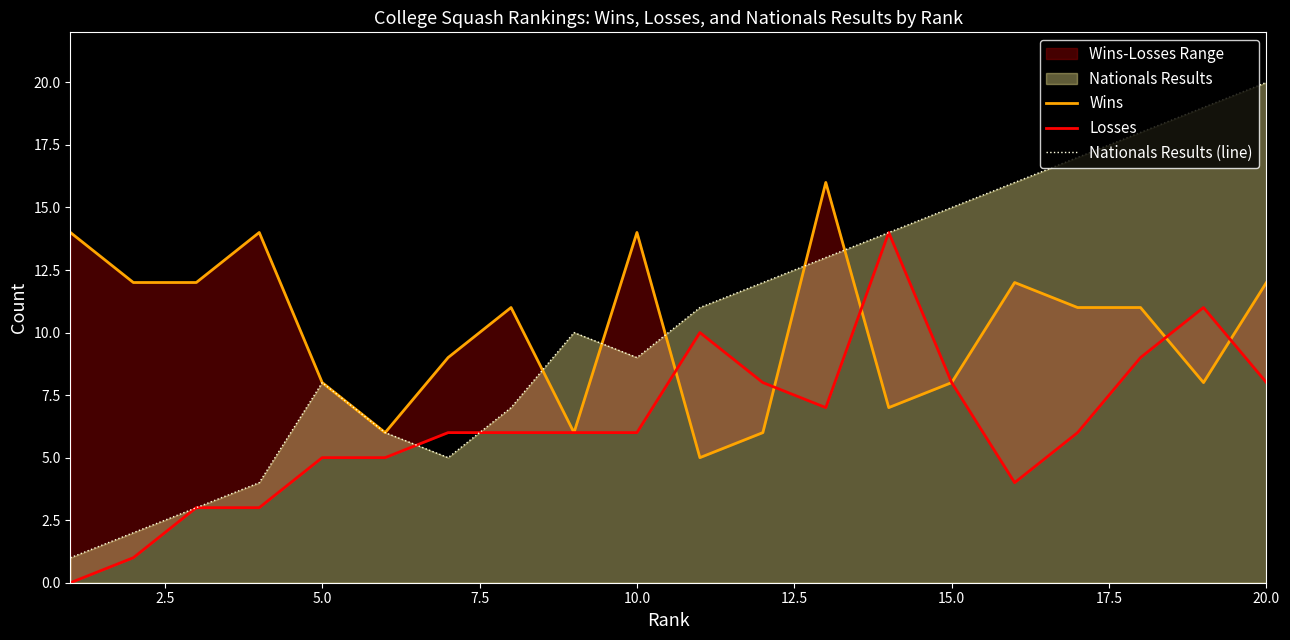

Does the chart have visible grid lines?

No